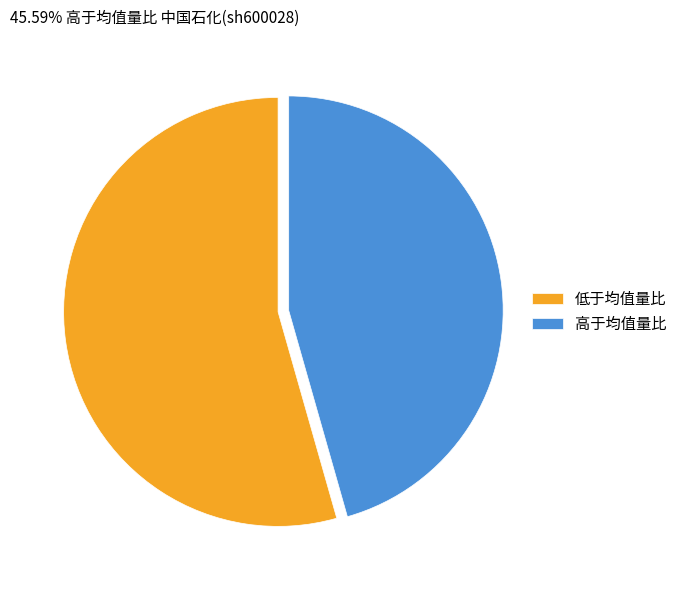

True or false: 高于均值量比 accounts for 46% of the total.

True